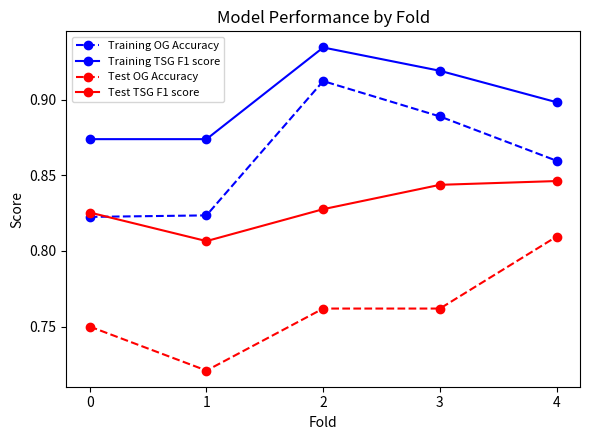

Is the value of Training TSG F1 score at 1 greater than the value of Training OG Accuracy at 4?

Yes